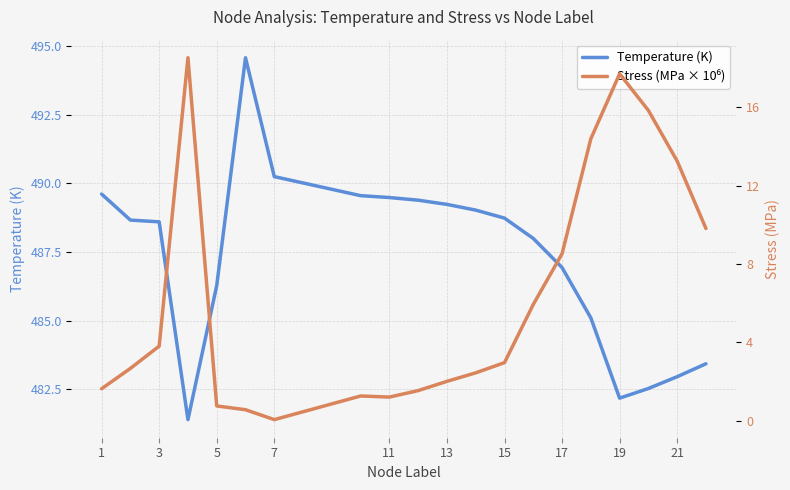

Does the chart display data point markers on the line(s)?

No